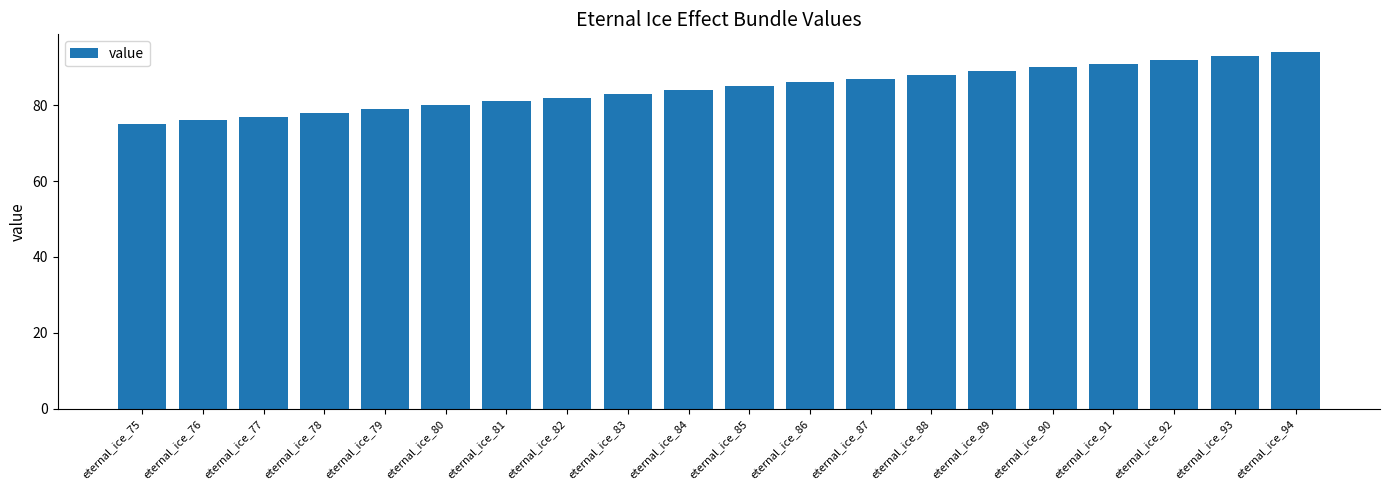

Reading left to right, what are all the values shown in this chart?

eternal_ice_75=75	eternal_ice_76=76	eternal_ice_77=77	eternal_ice_78=78	eternal_ice_79=79	eternal_ice_80=80	eternal_ice_81=81	eternal_ice_82=82	eternal_ice_83=83	eternal_ice_84=84	eternal_ice_85=85	eternal_ice_86=86	eternal_ice_87=87	eternal_ice_88=88	eternal_ice_89=89	eternal_ice_90=90	eternal_ice_91=91	eternal_ice_92=92	eternal_ice_93=93	eternal_ice_94=94